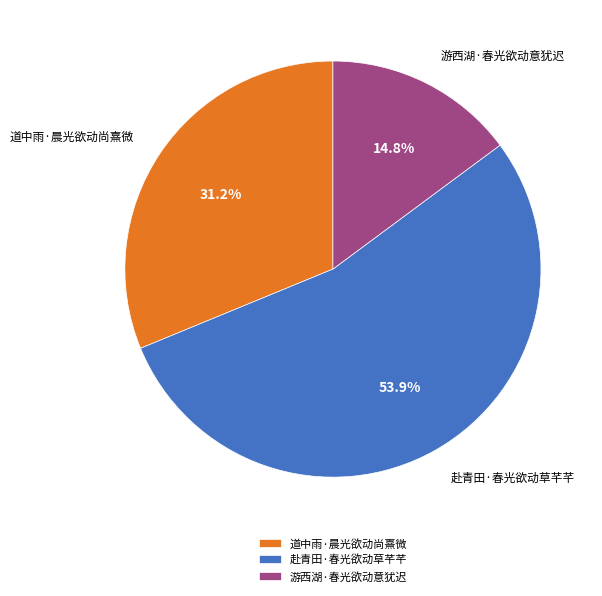

What is the largest slice in the pie chart?

赴青田·春光欲动草芊芊